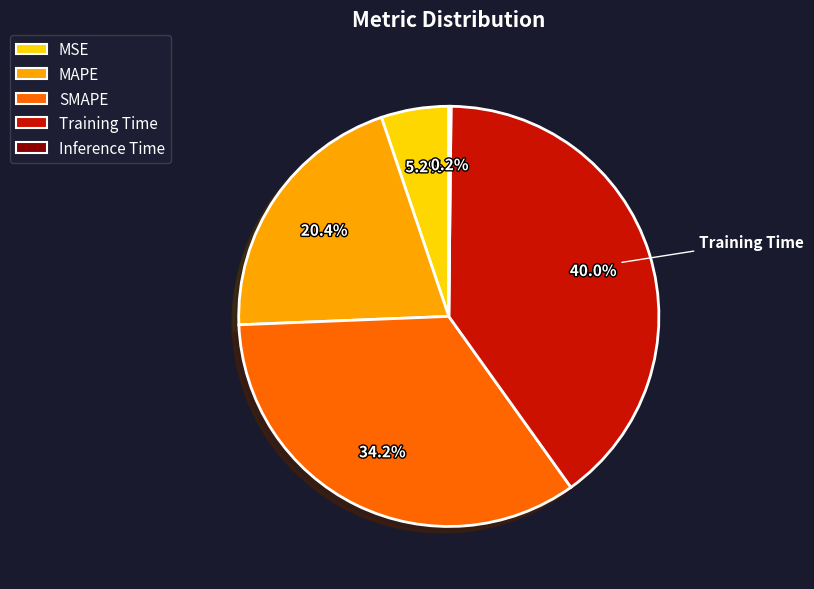

To the nearest percent, what portion does MAPE represent?

20%